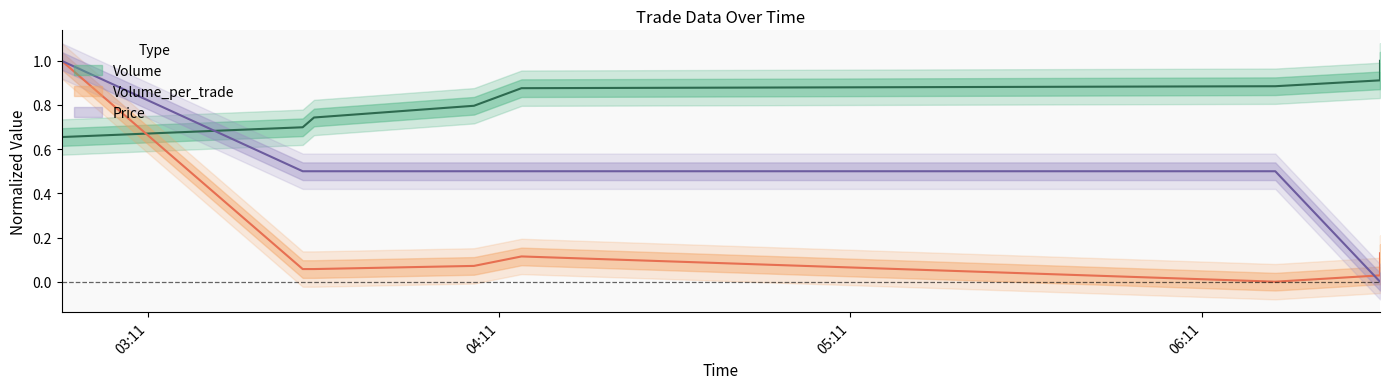

What is the difference between the maximum and minimum values in the Volume_per_trade series?

1.0